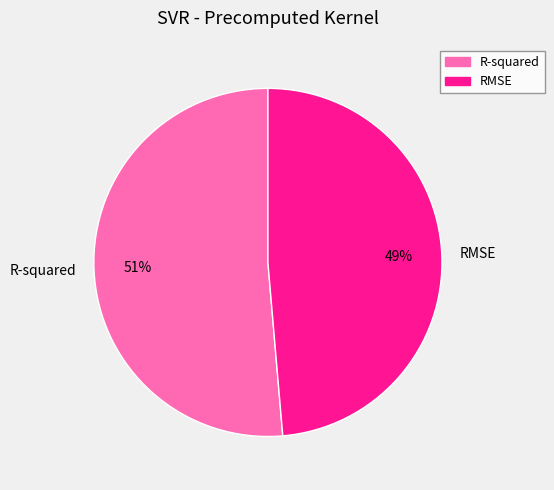

To the nearest percent, what is the average slice percentage?

50%